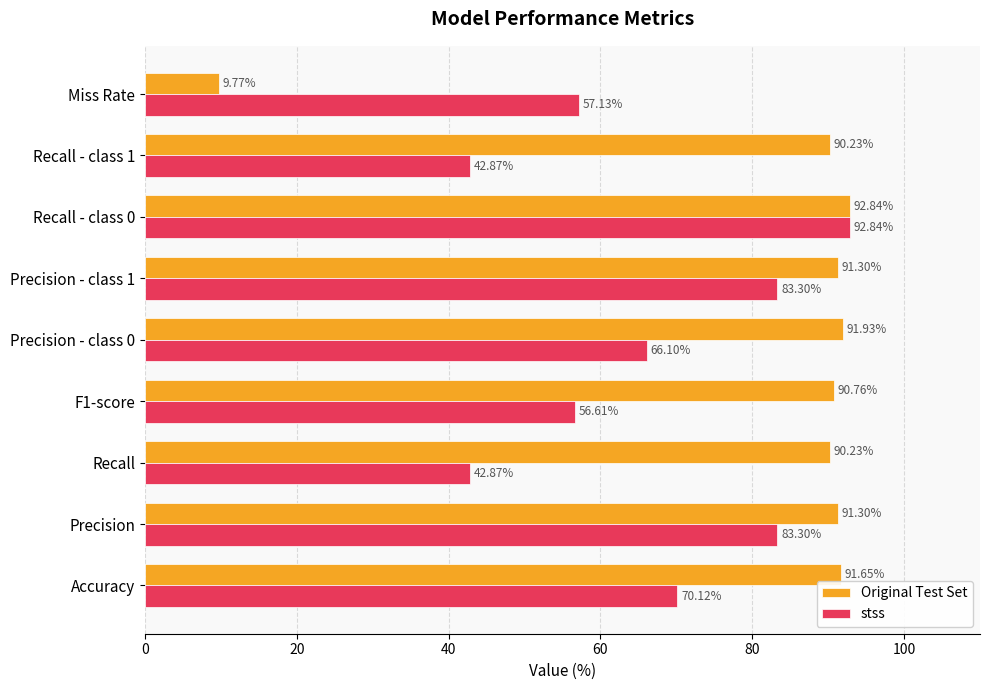

What is the sum of all stss values?

595.2